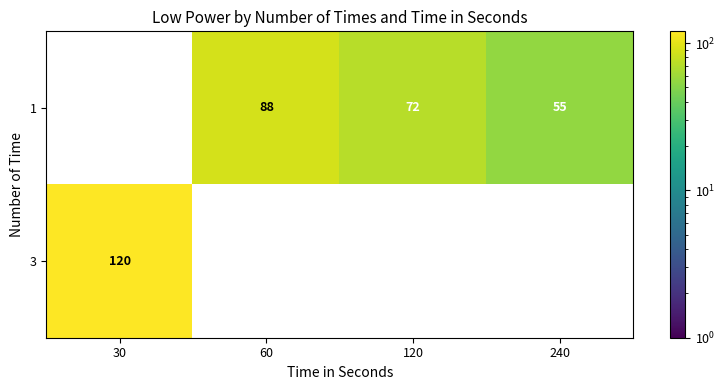

Is it true that 1 equals 11.8 at 240?

False